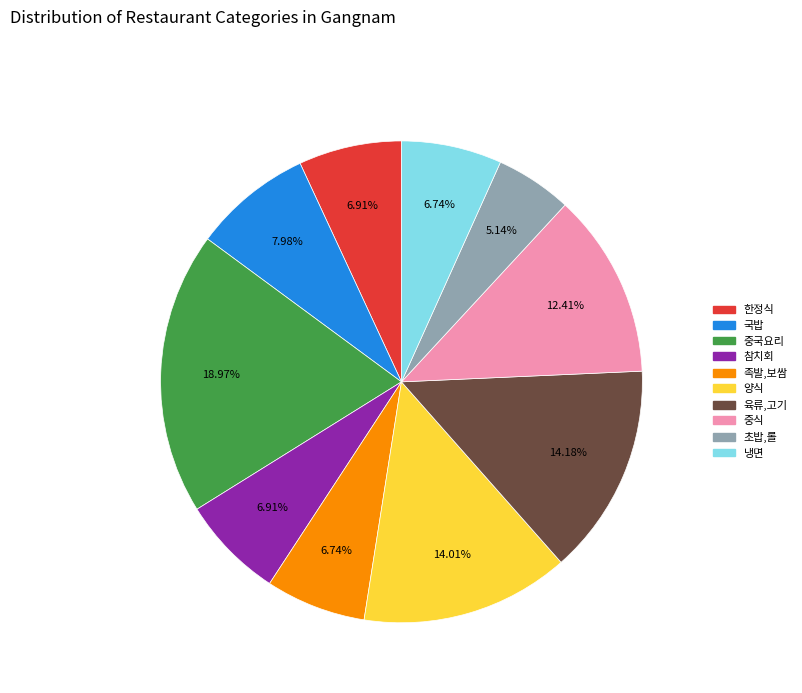

How many slices are in this pie chart?

10